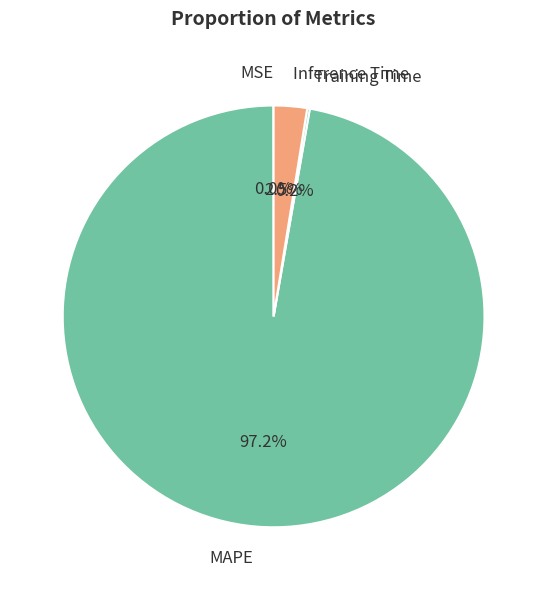

Does MAPE account for over 50% of the chart?

Yes